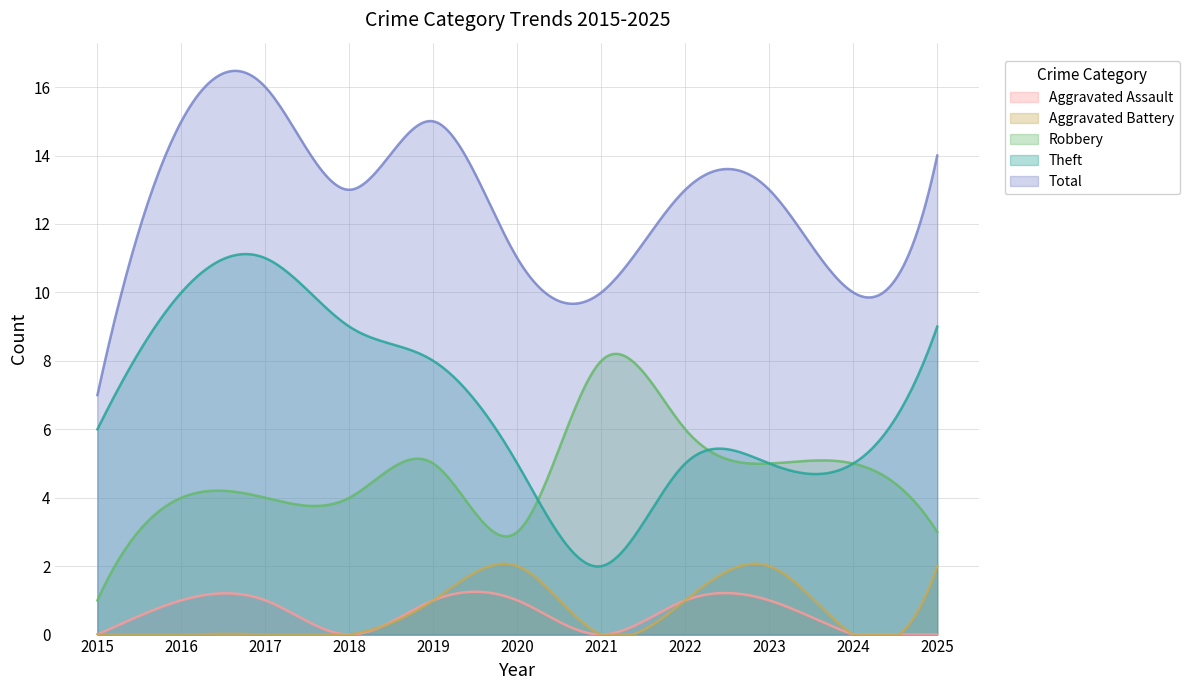

What is the spread (max minus min) of values at 2021?

10